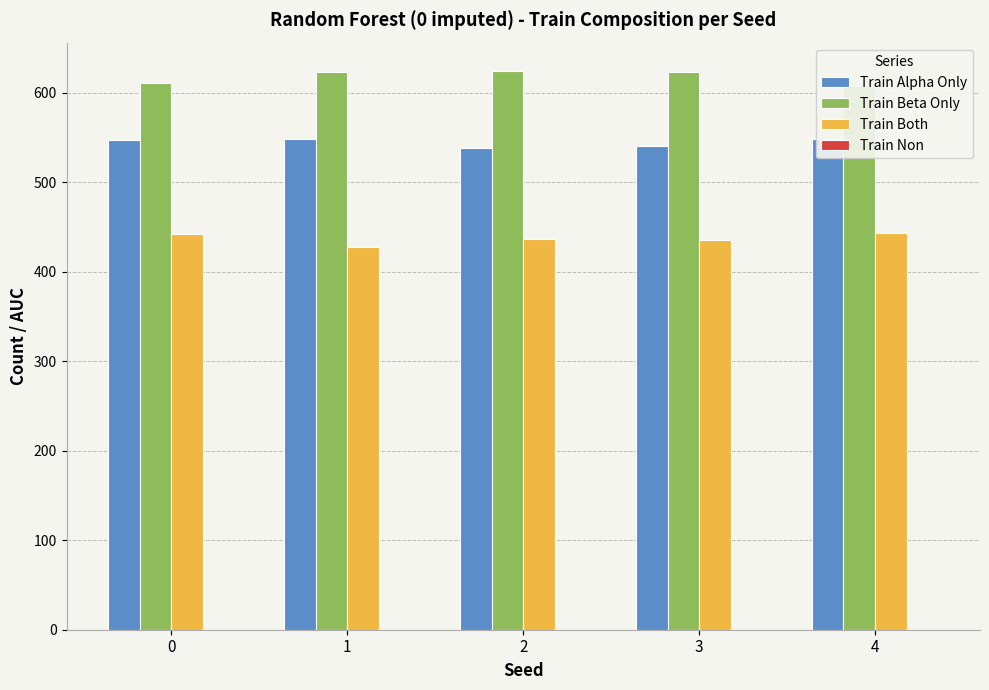

Rank the series at 0 from highest to lowest value.

Train Beta Only, Train Alpha Only, Train Both, Train Non